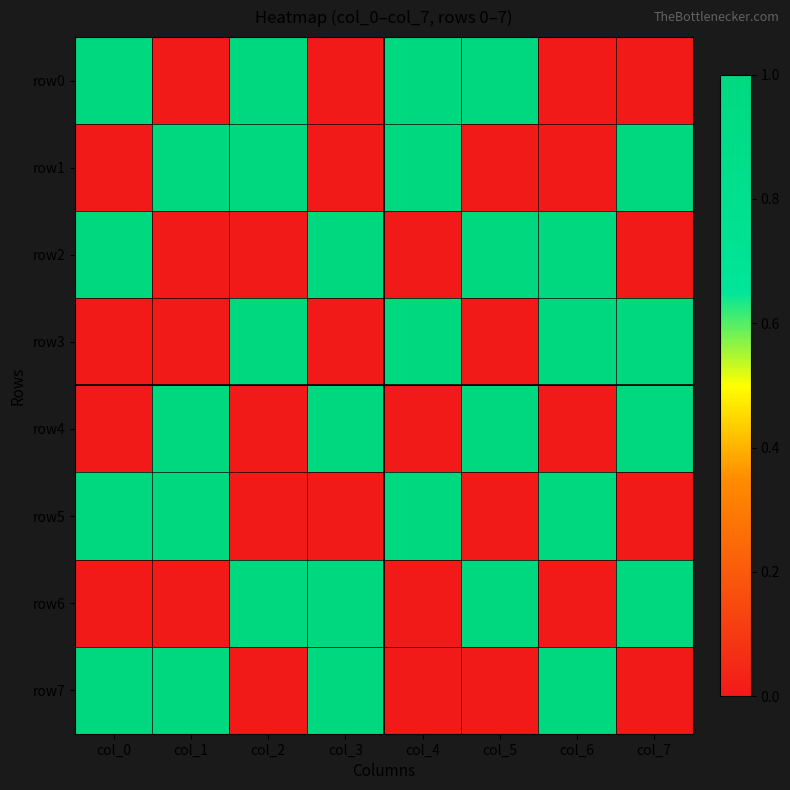

Between col_2 and col_3, which series saw the biggest shift?

row0